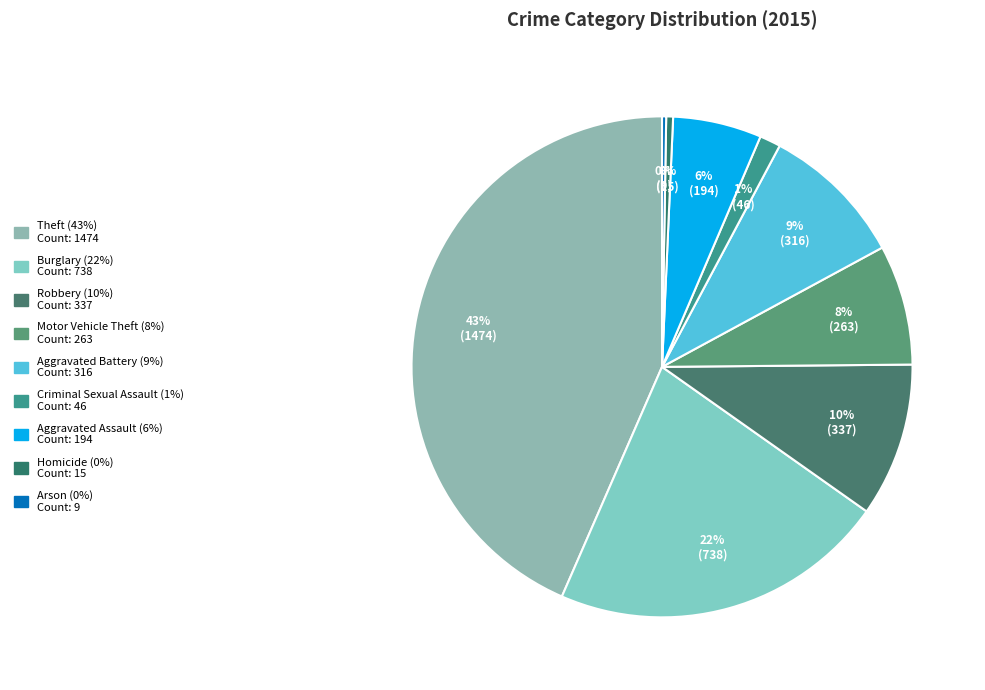

Rank the categories by value from lowest to highest.

Arson, Homicide, Criminal Sexual Assault, Aggravated Assault, Motor Vehicle Theft, Aggravated Battery, Robbery, Burglary, Theft